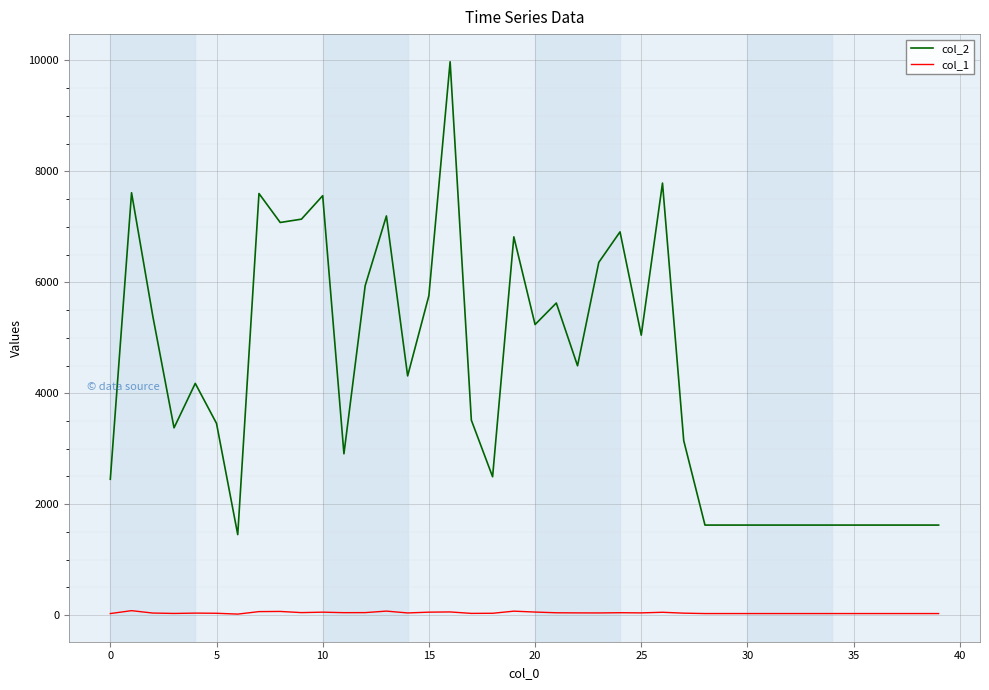

True or false: col_2 and col_1 intersect in this chart.

False